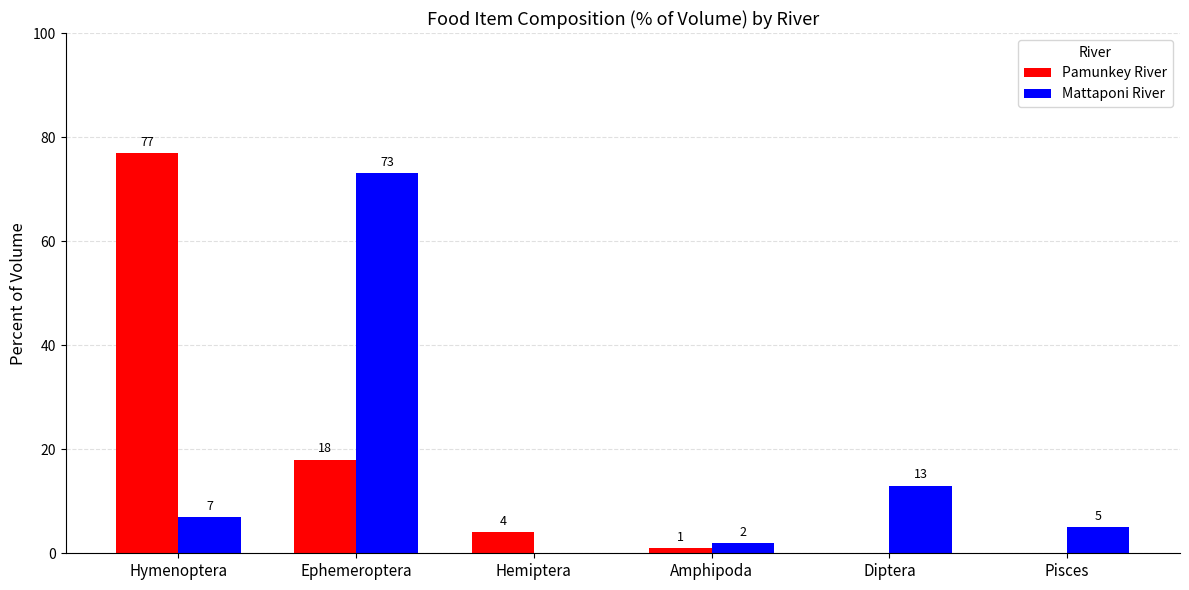

What is the maximum value shown in the chart?

77